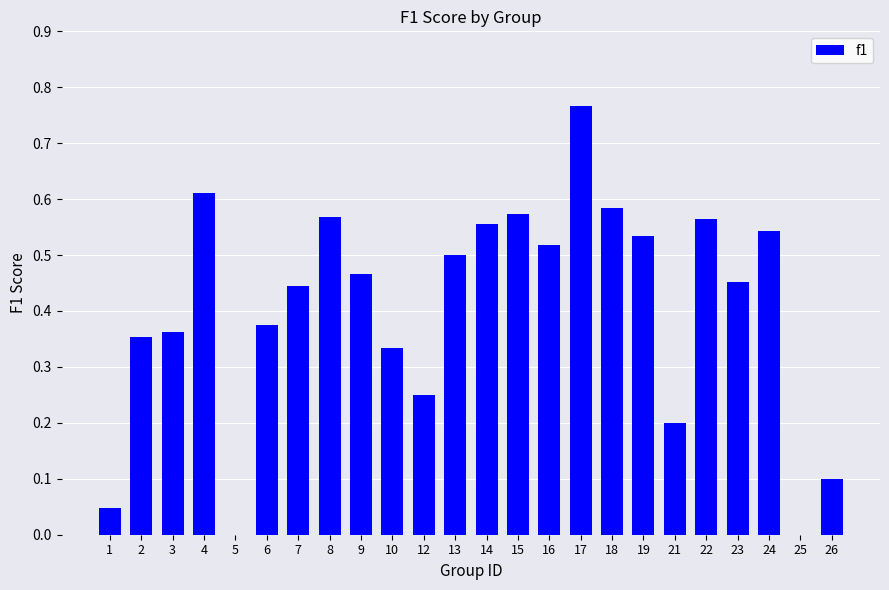

What is the sum of all values?

9.7